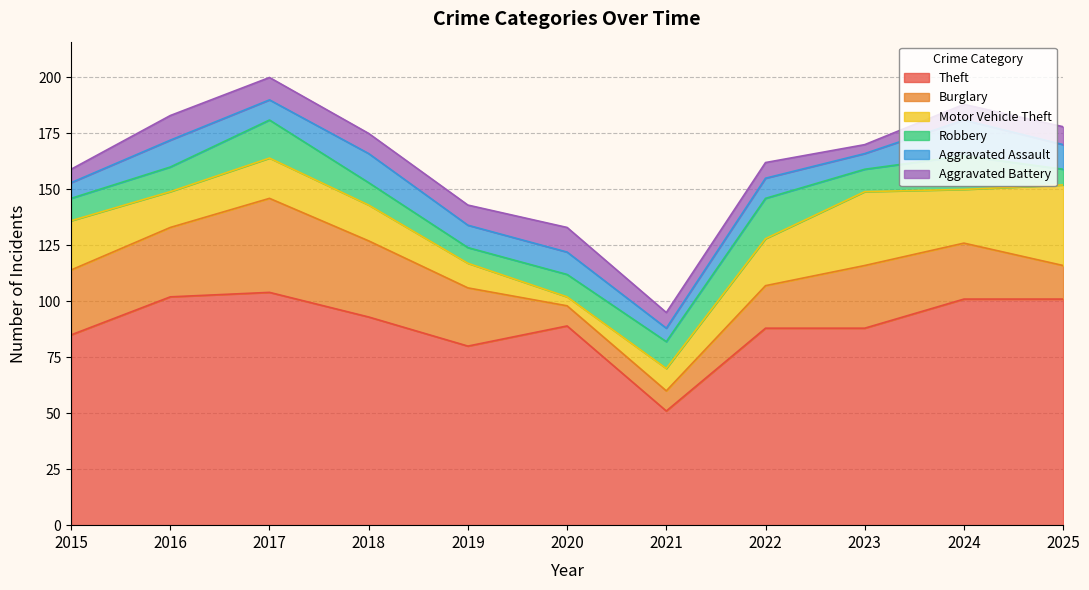

What are all the series names shown in the legend?

Theft, Burglary, Motor Vehicle Theft, Robbery, Aggravated Assault, Aggravated Battery